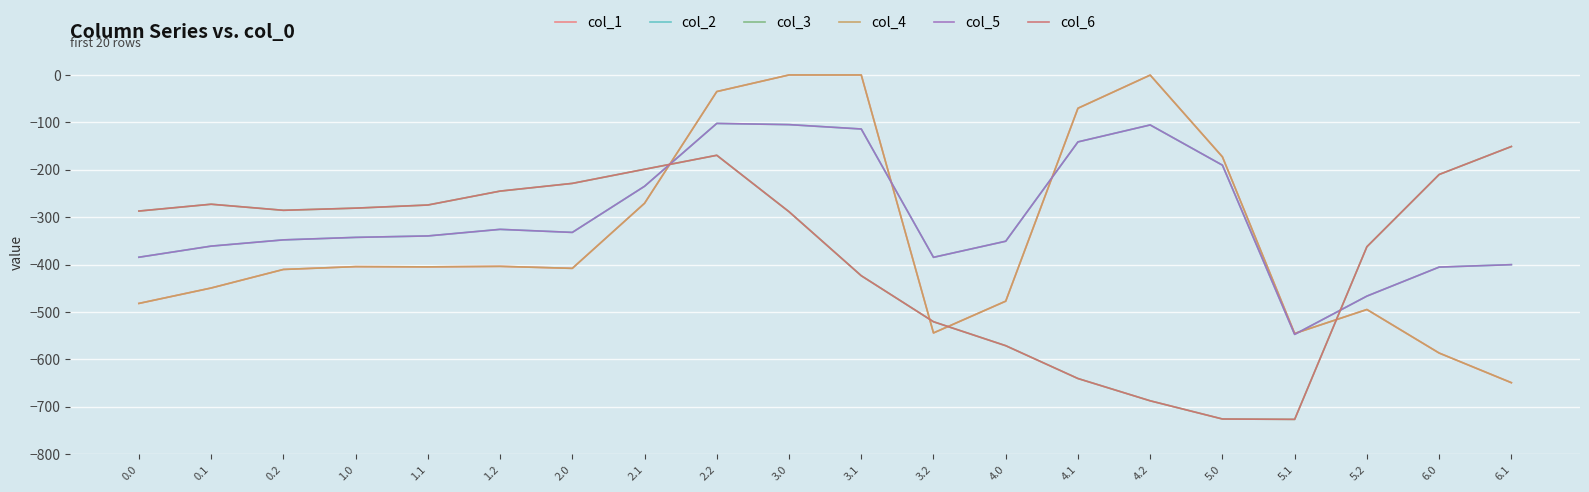

Which has a higher value, 2.2 or 0.2?

2.2